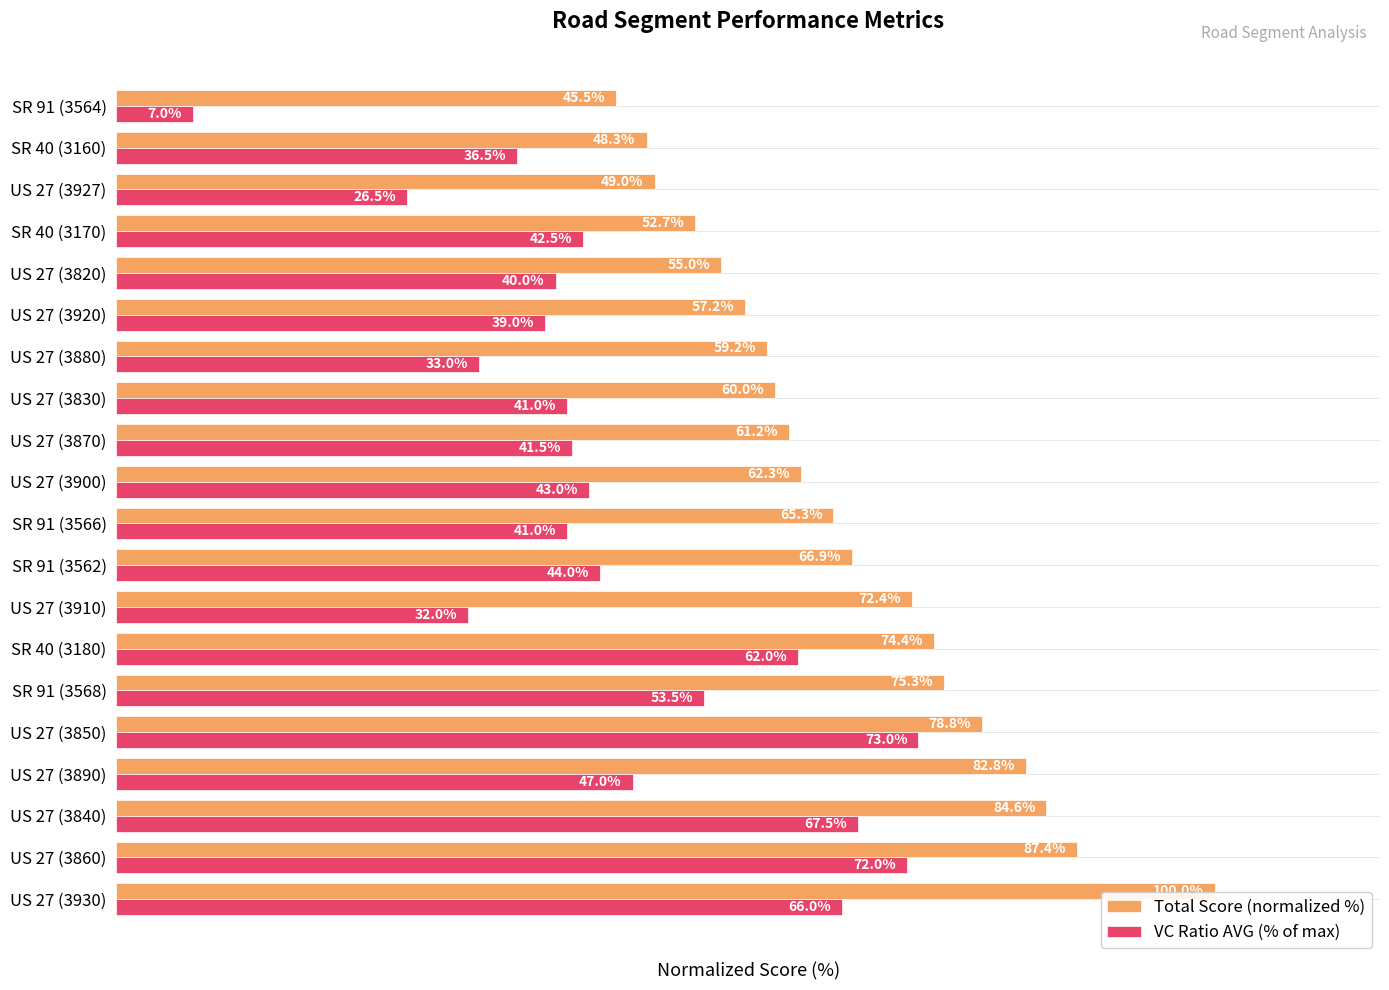

At which label is VC Ratio AVG (% of max) closest to 40?

US 27 (3820)